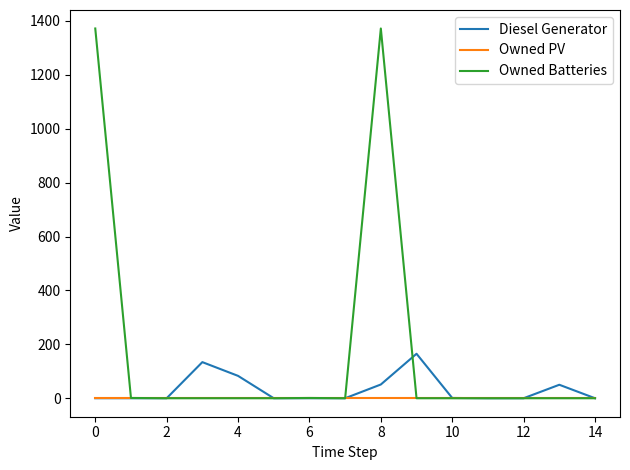

Which series has the largest total across all categories?

Owned Batteries